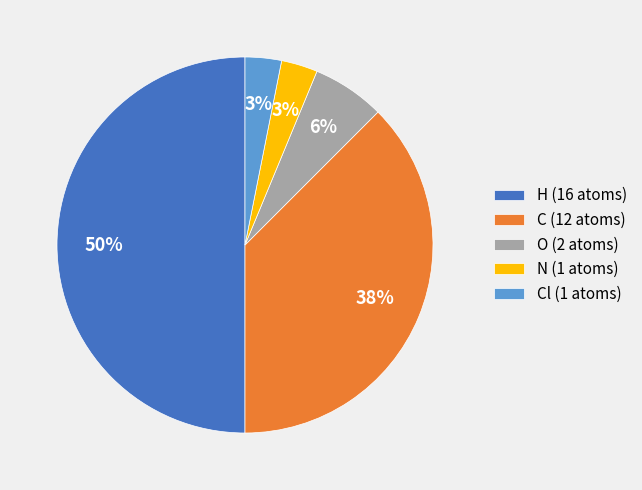

Between N (1 atoms) and O (2 atoms), which is larger?

O (2 atoms)